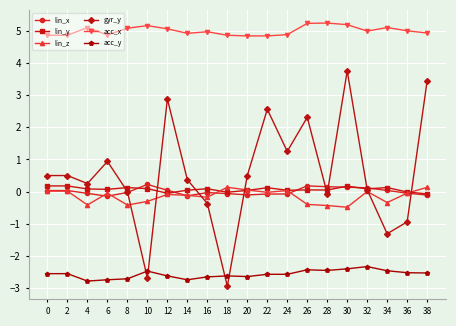

The value of lin_x at 14 is -0.1. True or false?

True